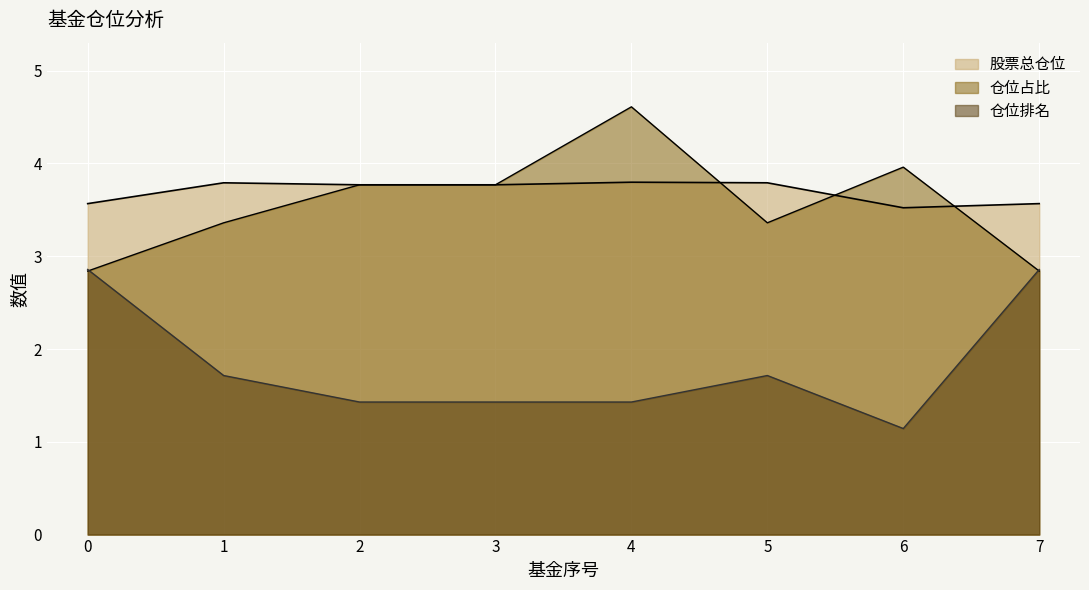

How many data points does each series have?

8